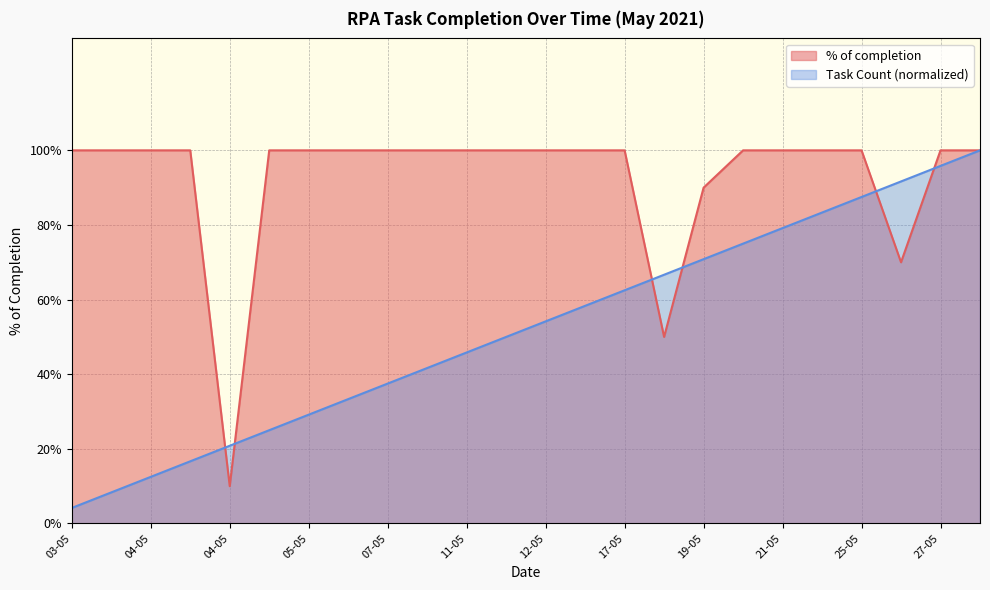

What is the sum of all % of completion values?

22.2